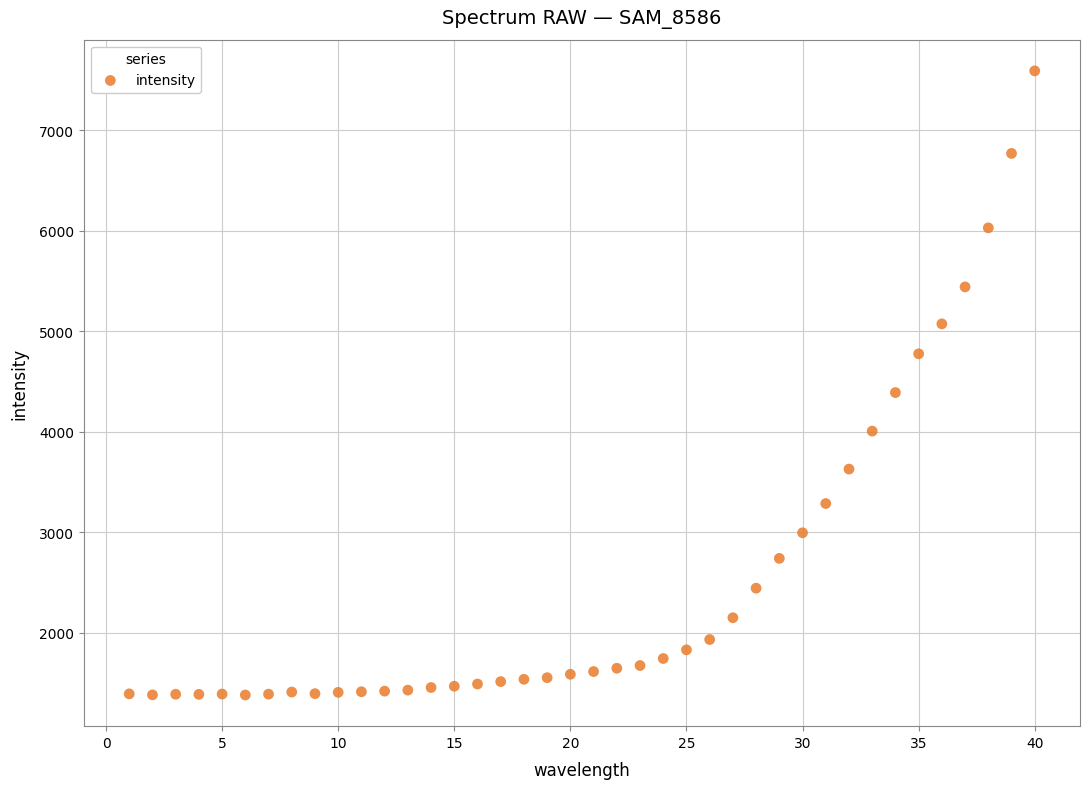

What is the range of Y values (max minus min)?

6214